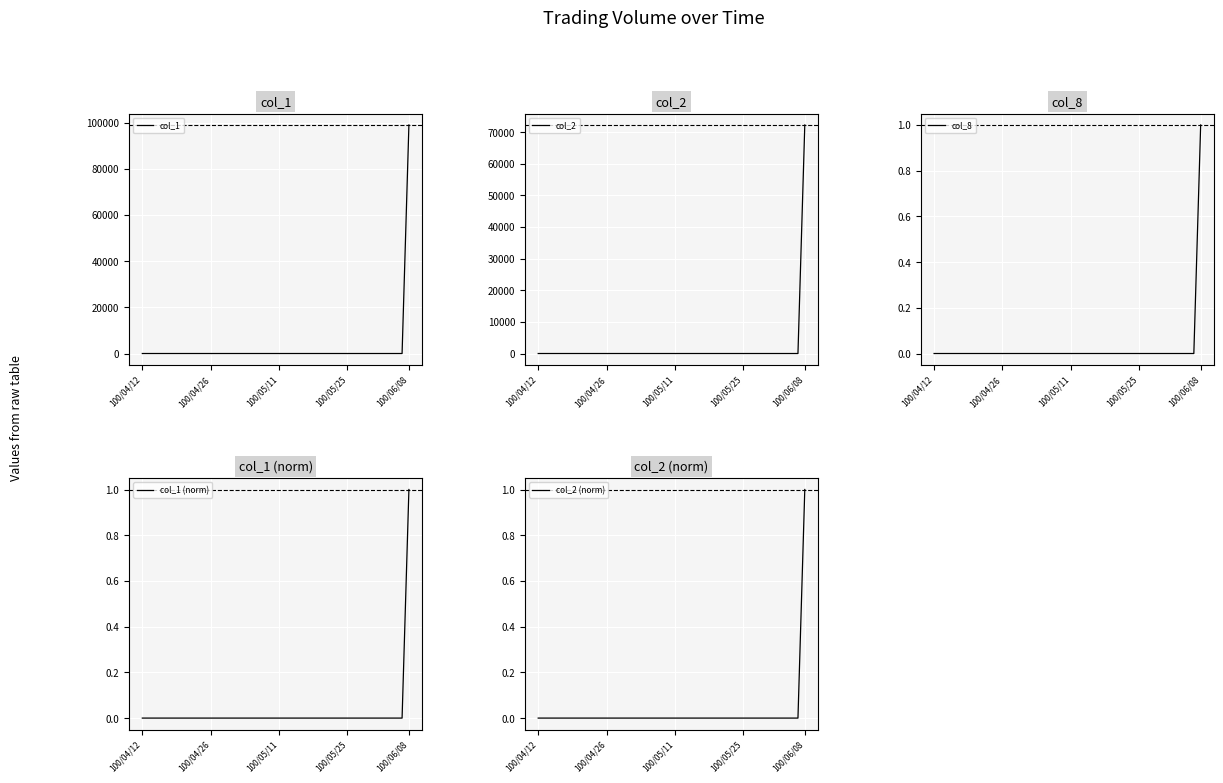

The col_8 series shows 2 at 100/06/08. True or false?

False